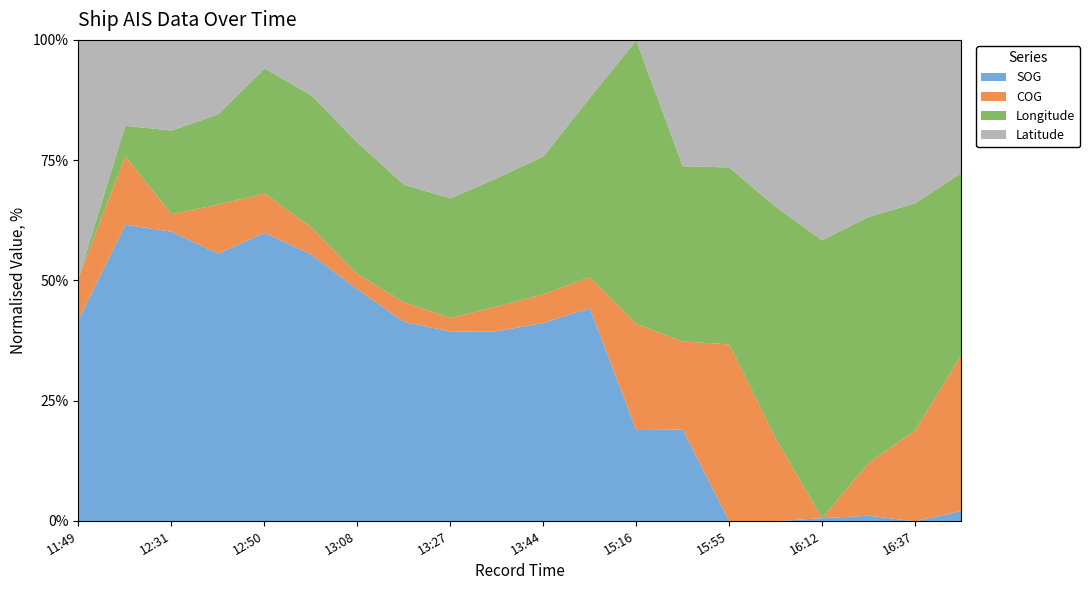

What is the total value across all series at 11:49?

100.0